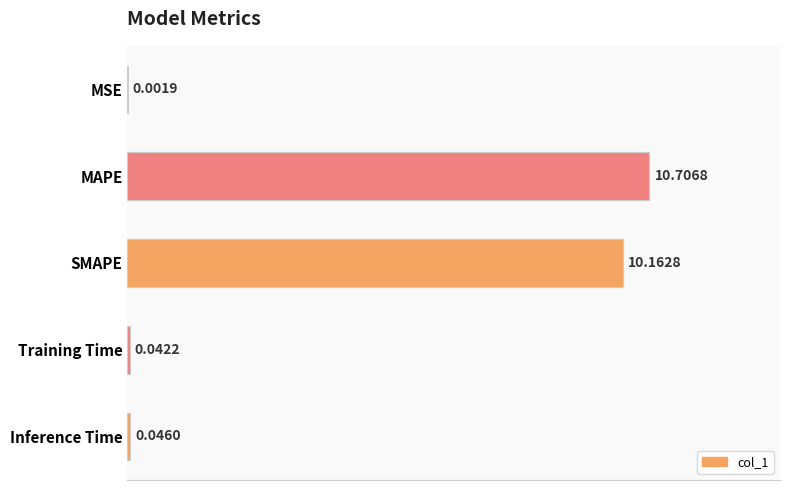

Where is the data nearest to the value 5?

Inference Time